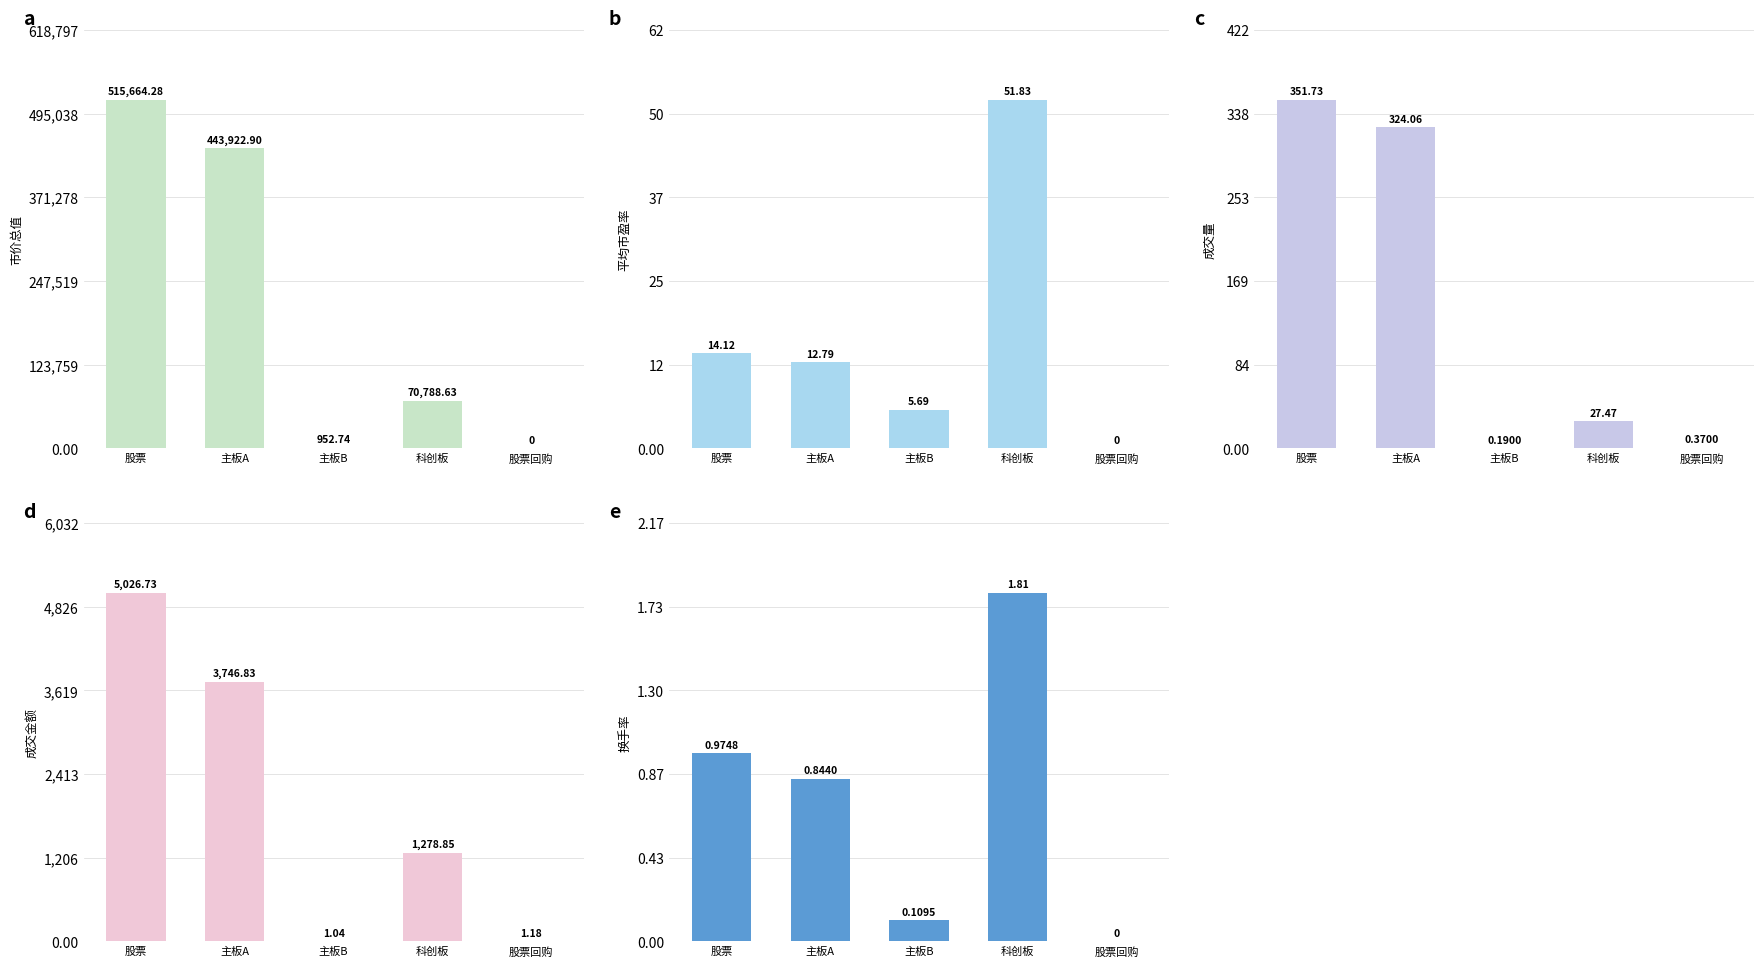

Reading right to left, what are all the values shown in this chart?

市价总值: 0.0	70788.6	952.7	443922.9	515664.3
平均市盈率: 0.0	51.8	5.7	12.8	14.1
成交量: 0.4	27.5	0.2	324.1	351.7
成交金额: 1.2	1278.8	1.0	3746.8	5026.7
换手率: 0.0	1.8	0.1	0.8	1.0